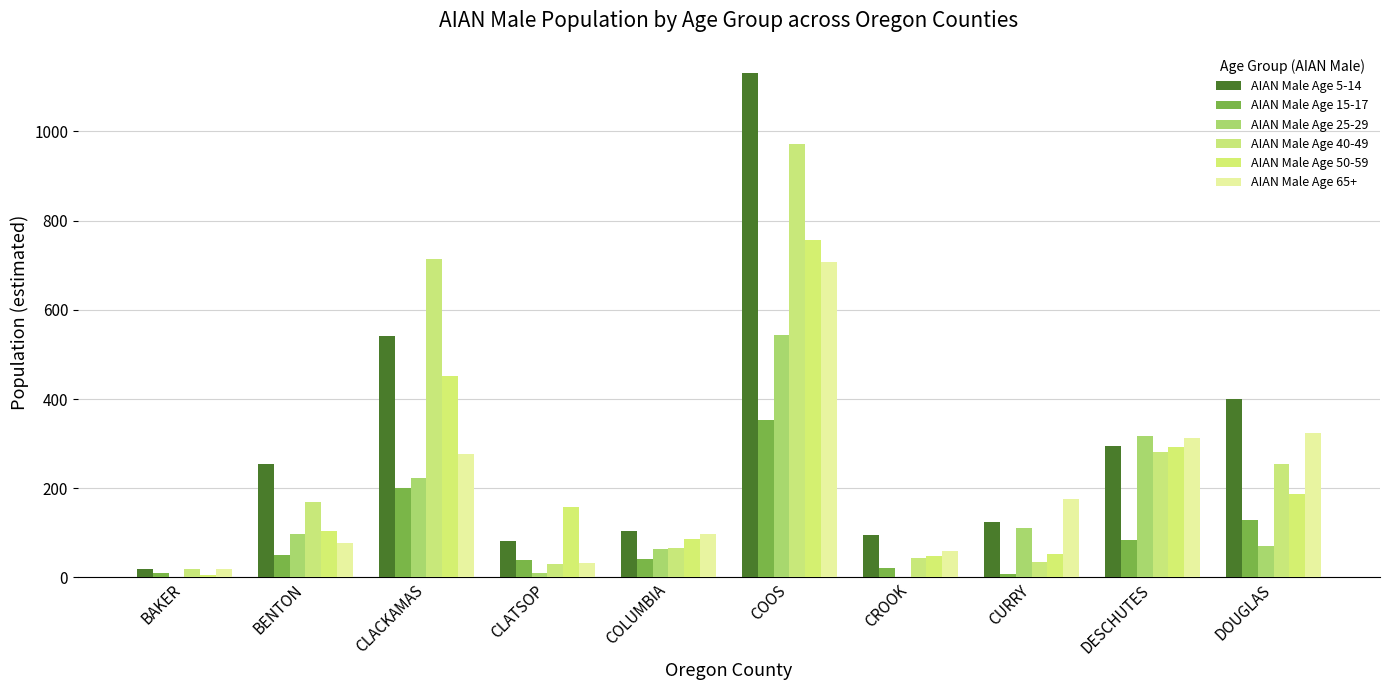

Rank the series by their maximum value, from highest to lowest.

AIAN Male Age 5-14, AIAN Male Age 40-49, AIAN Male Age 50-59, AIAN Male Age 65+, AIAN Male Age 25-29, AIAN Male Age 15-17